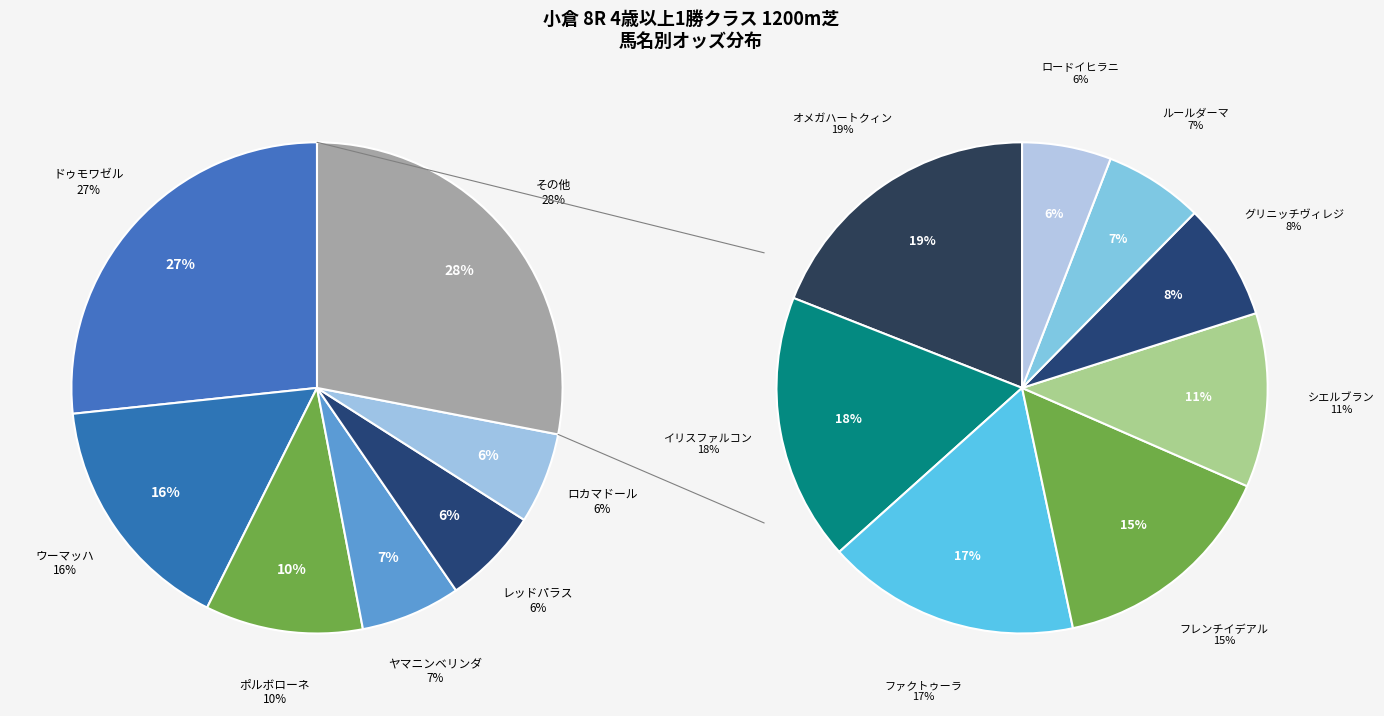

What percentage is NOT represented by ファクトゥーラ?

95.3%